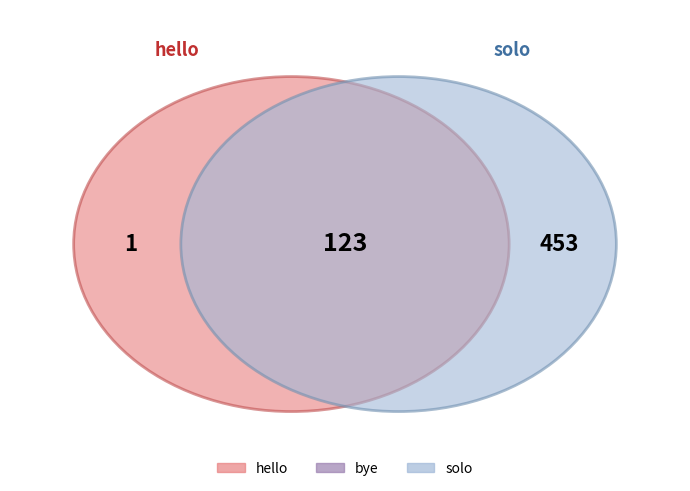

Which has a higher value, bye or solo?

solo